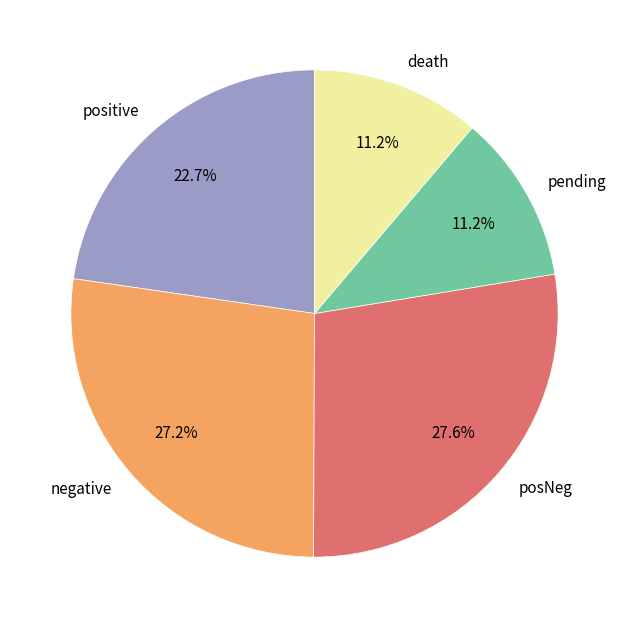

Do posNeg and negative together represent more than half of the pie?

Yes